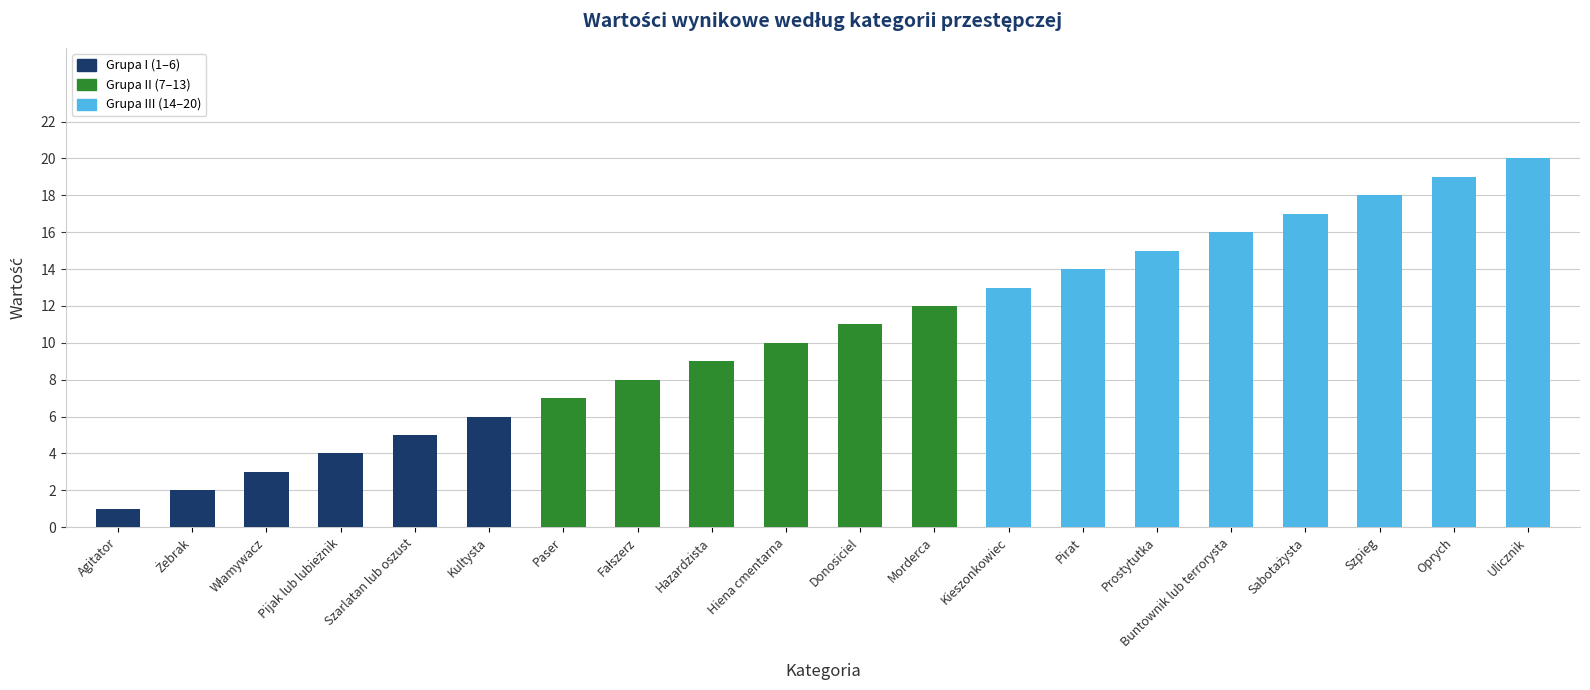

At which category does the chart reach its minimum across all series?

Agitator